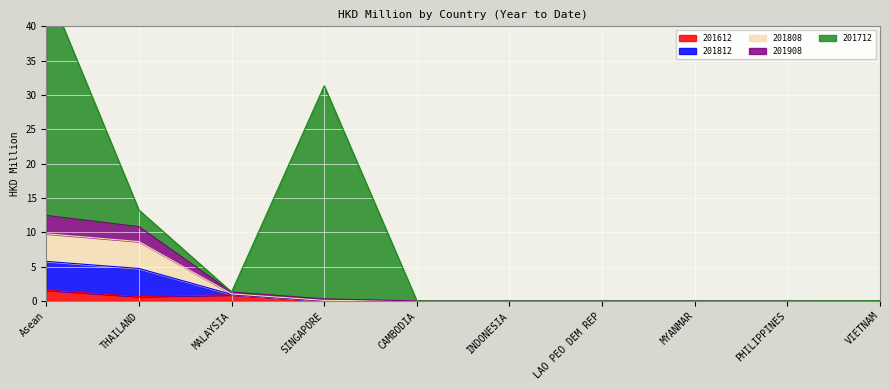

At CAMBODIA, list the series in order from largest to smallest.

201612, 201812, 201808, 201908